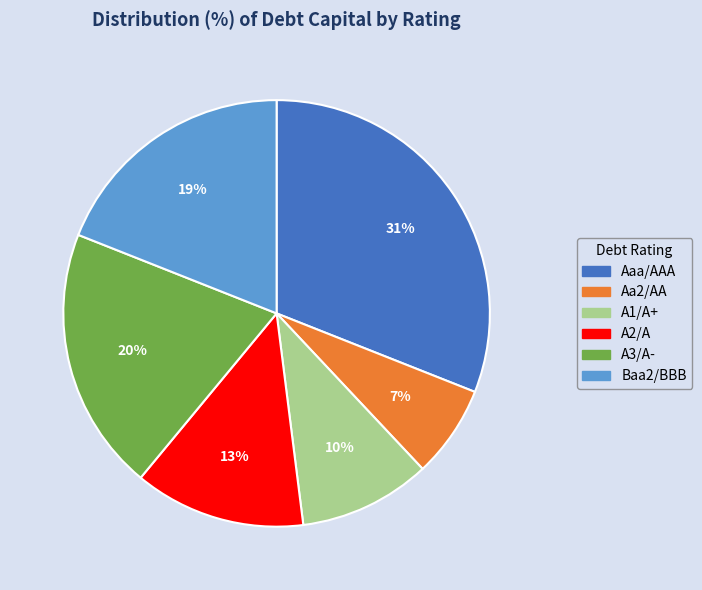

How many segments does this pie chart have?

6